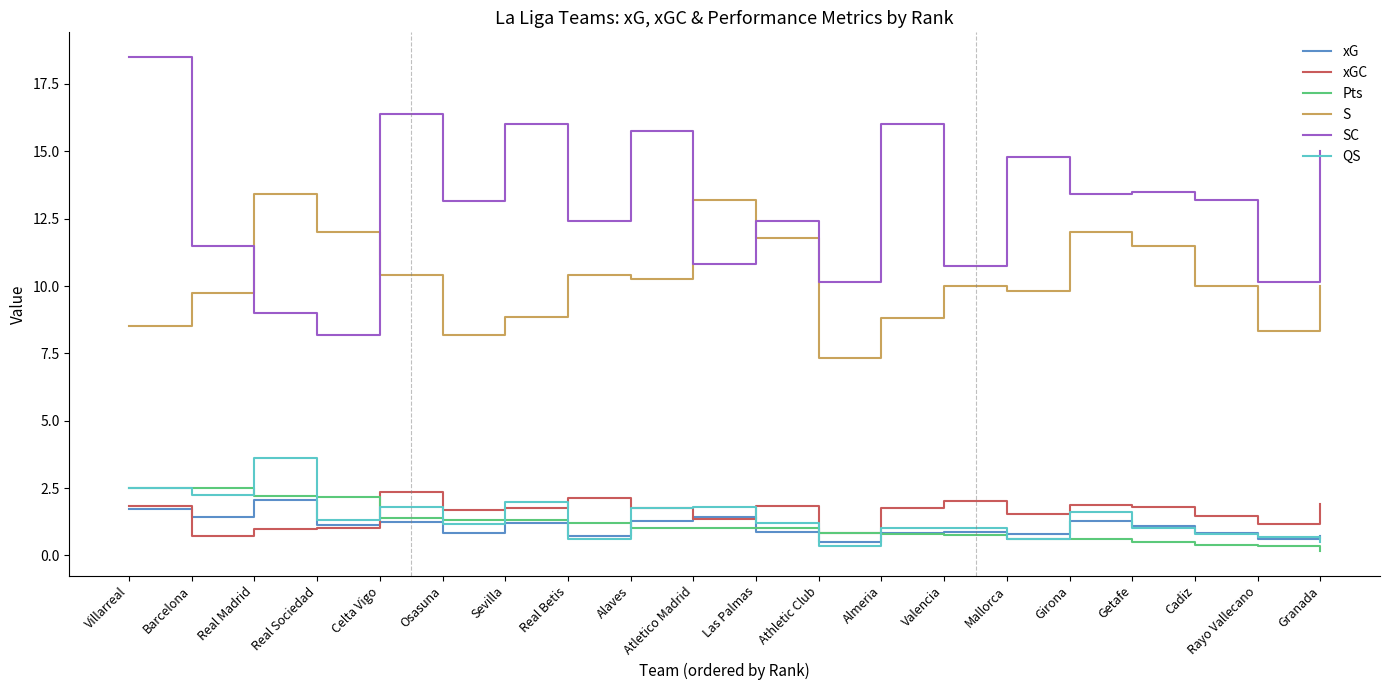

What position from the left is Atletico Madrid?

10